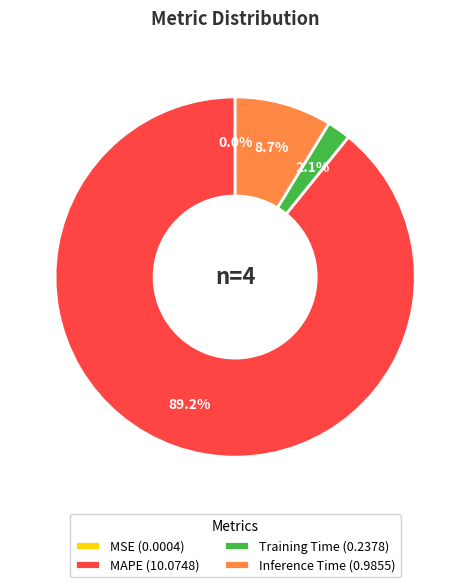

What is the largest slice in the pie chart?

MAPE (10.0748)